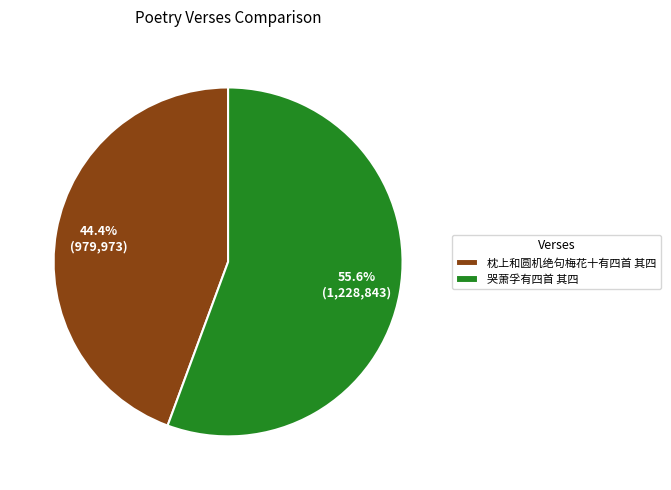

Rank the categories by value from highest to lowest.

哭萧孚有四首 其四, 枕上和圆机绝句梅花十有四首 其四